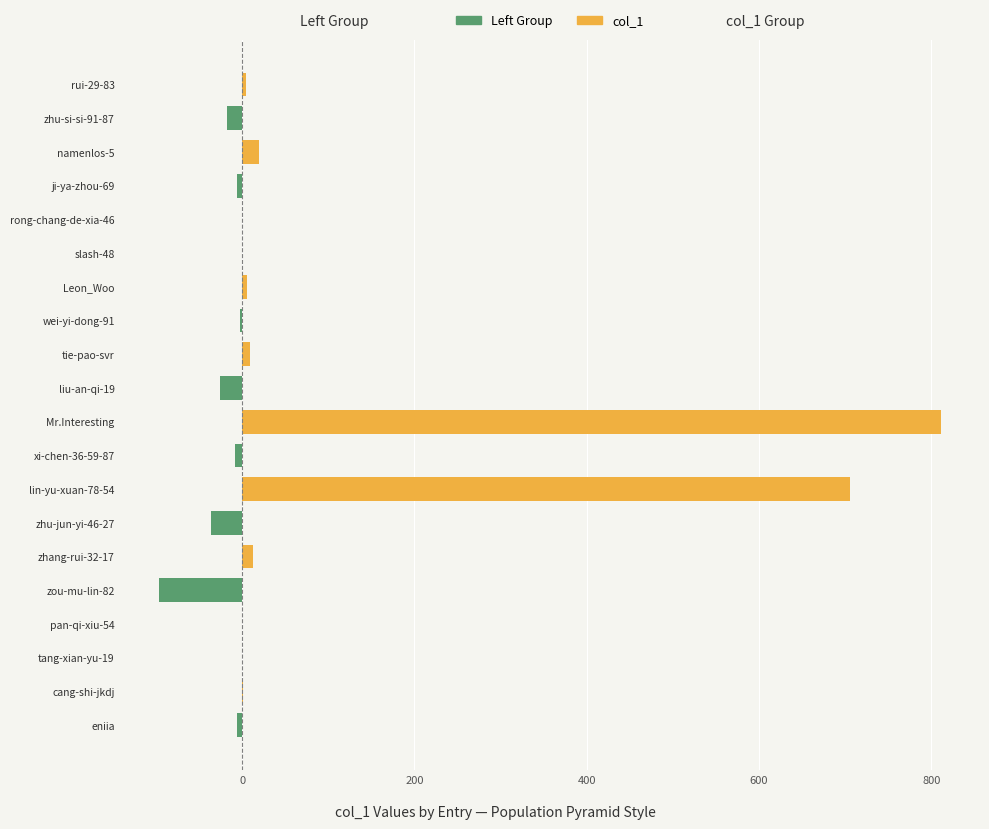

How many data points in col_1 are above 0?

8